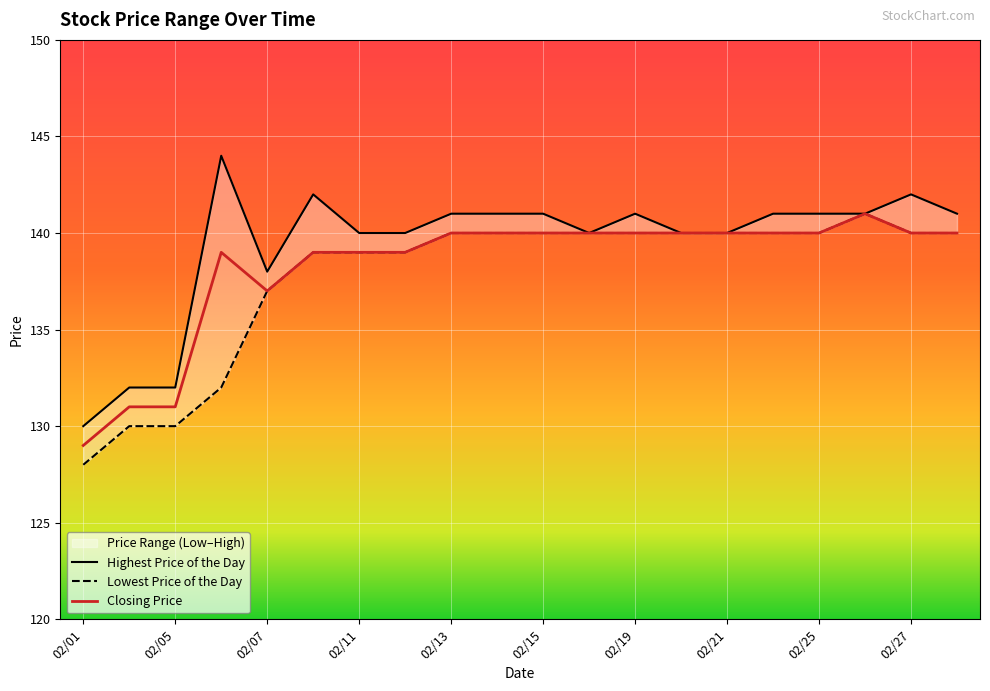

At which label is Closing Price closest to 135?

02/07